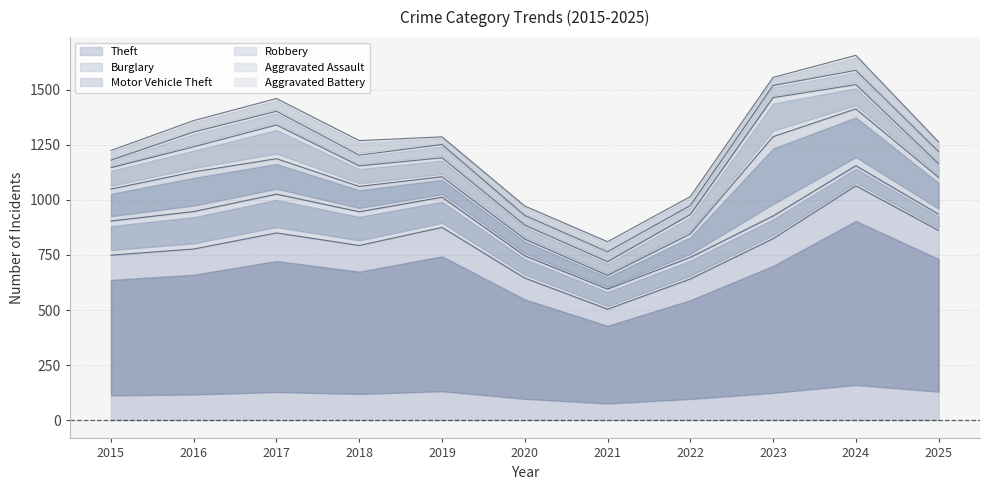

Which has a higher value, 2022 or 2017?

2017